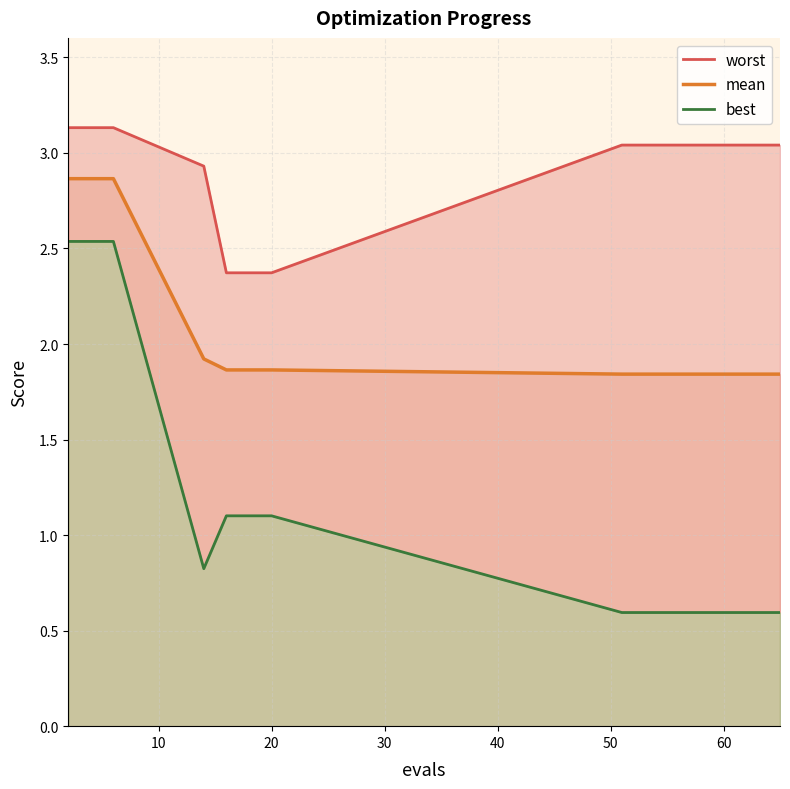

Which series has the largest range (max minus min)?

best